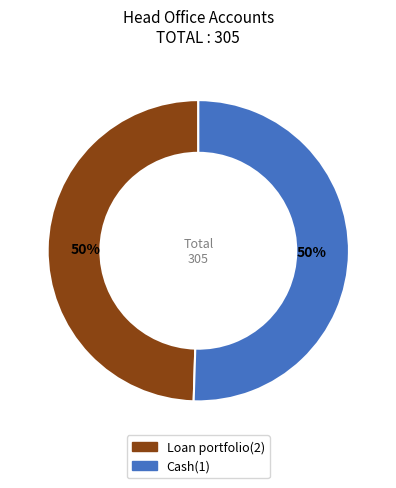

To the nearest percent, what percentage of the pie is Loan portfolio(2)?

50%